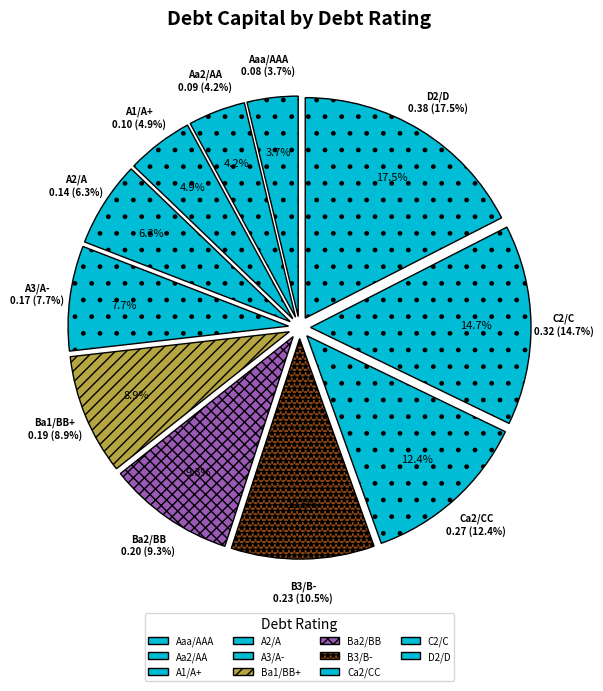

Is there any slice that represents more than half of the pie?

No